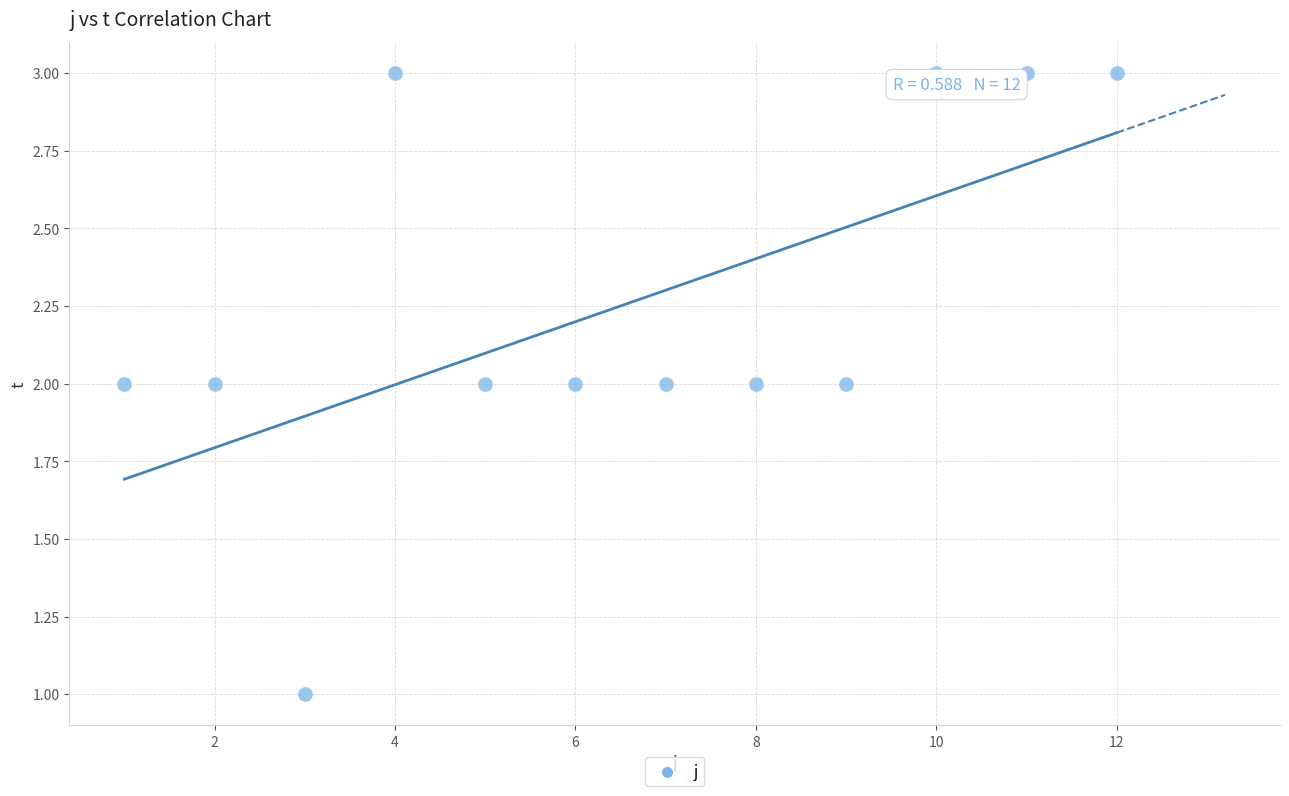

What is the range of X values (max minus min)?

11